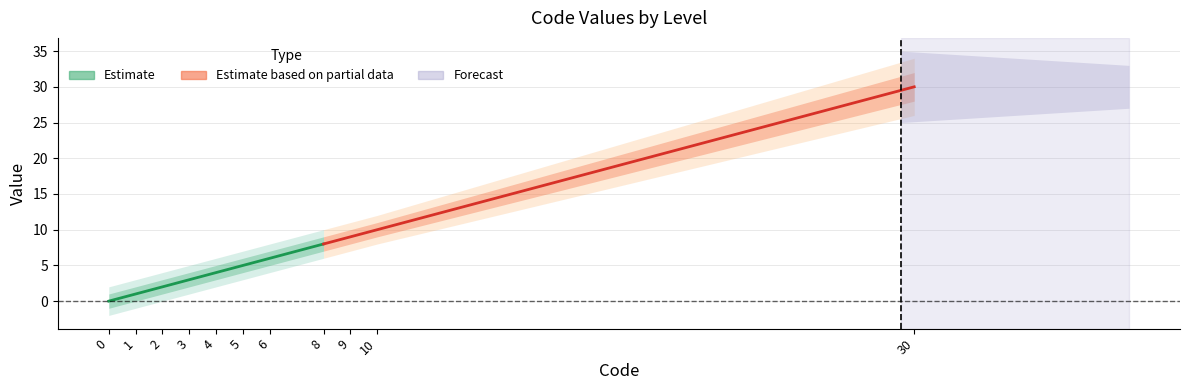

At 2, list the series in order from smallest to largest.

Estimate_low2, Estimate_low, Estimate, Estimate_high, Estimate_high2